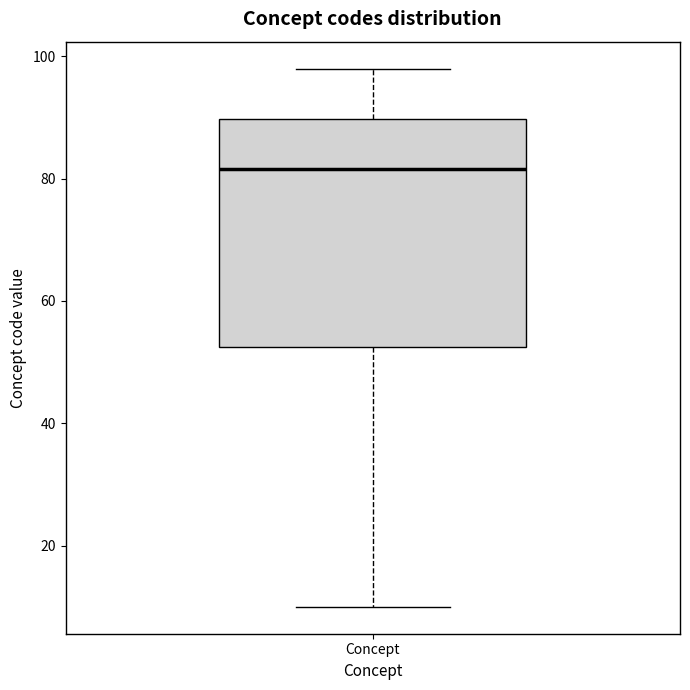

Where is the lower edge of the box for Concept on the y-axis? The values are not printed on the chart, so give them approximately, as read against the axis.

52